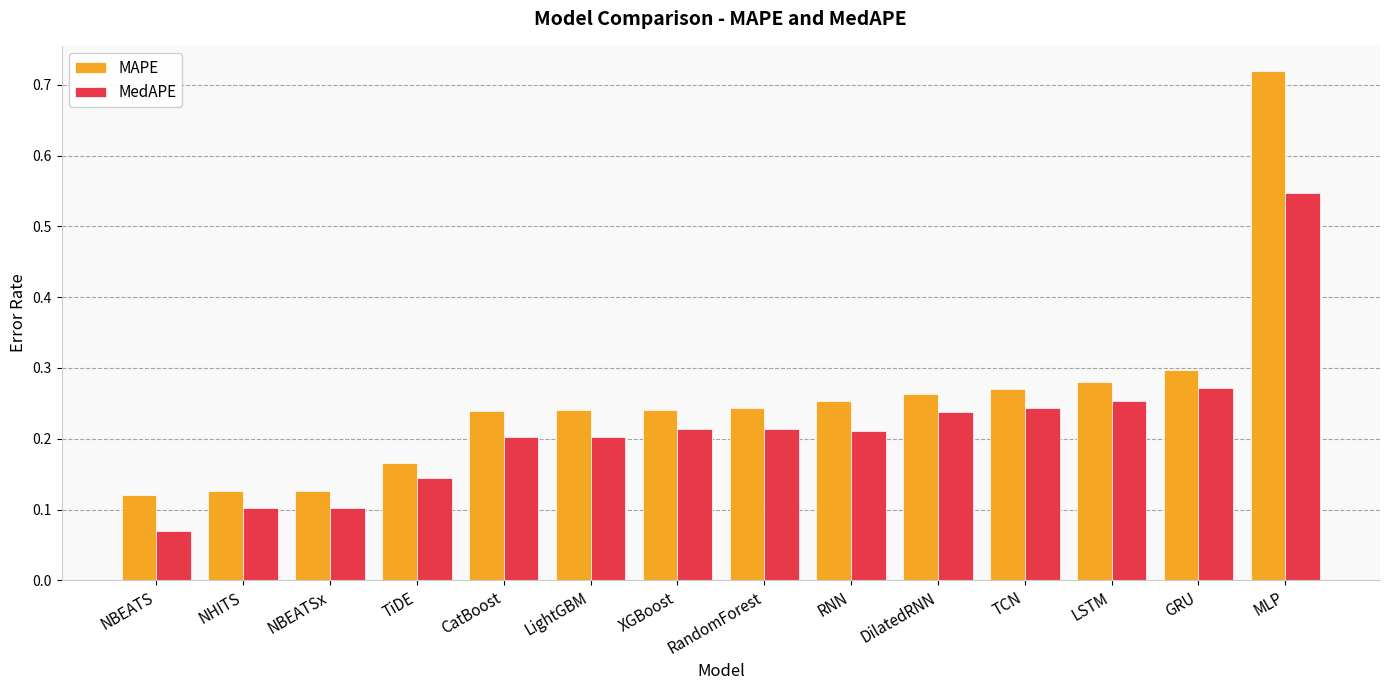

At which label does MedAPE reach its peak?

MLP